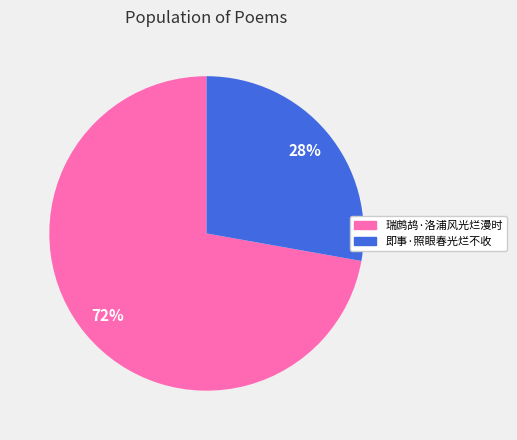

To the nearest percent, what is the difference between the 即事·照眼春光烂不收 and 瑞鹧鸪·洛浦风光烂漫时 slice percentages?

44%